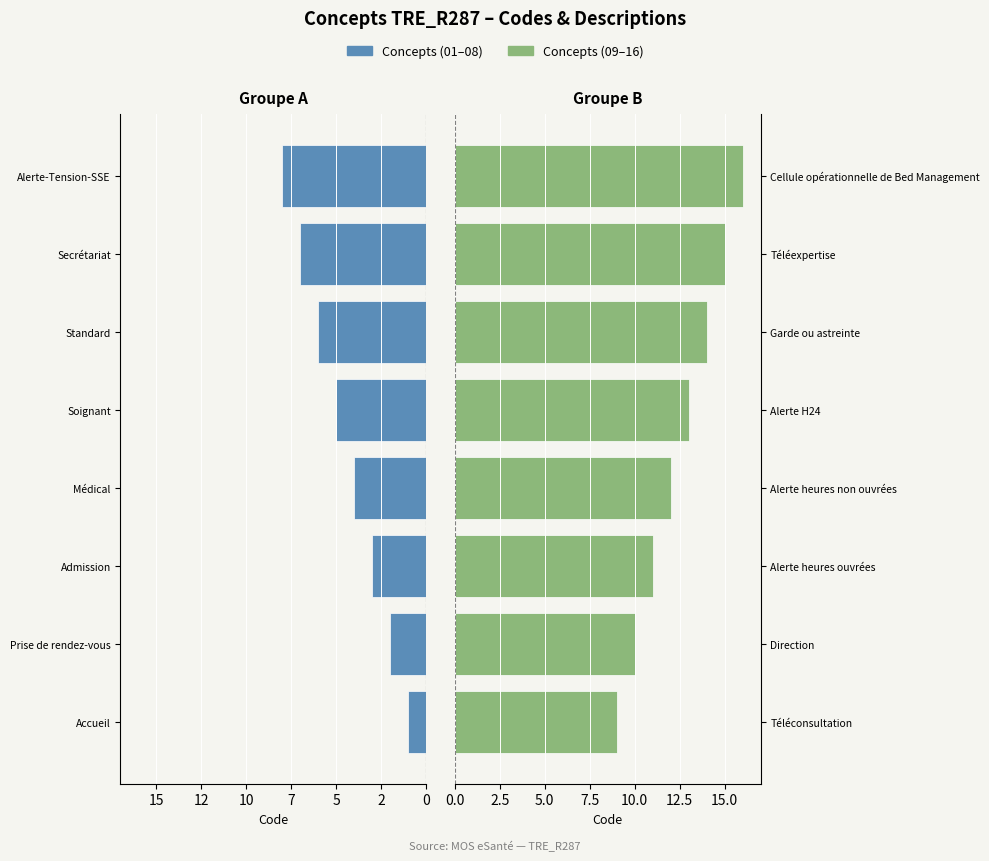

Reading left to right, list all the values displayed in this chart.

Concepts (01–08): -1	-2	-3	-4	-5	-6	-7	-8
Concepts (09–16): 9	10	11	12	13	14	15	16